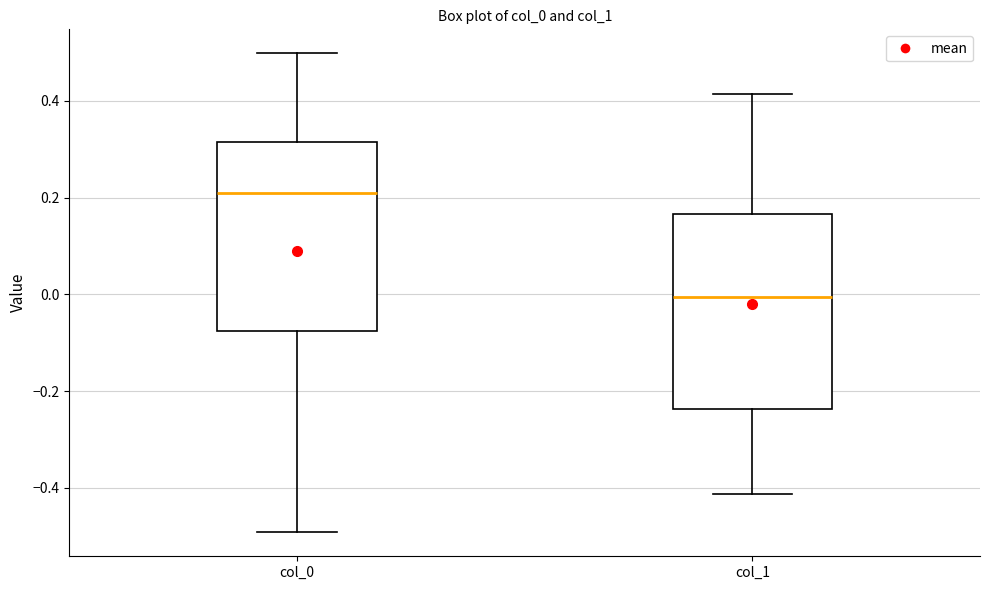

Where does the upper whisker of the box for col_1 end on the y-axis? The values are not printed on the chart, so give them approximately, as read against the axis.

0.42